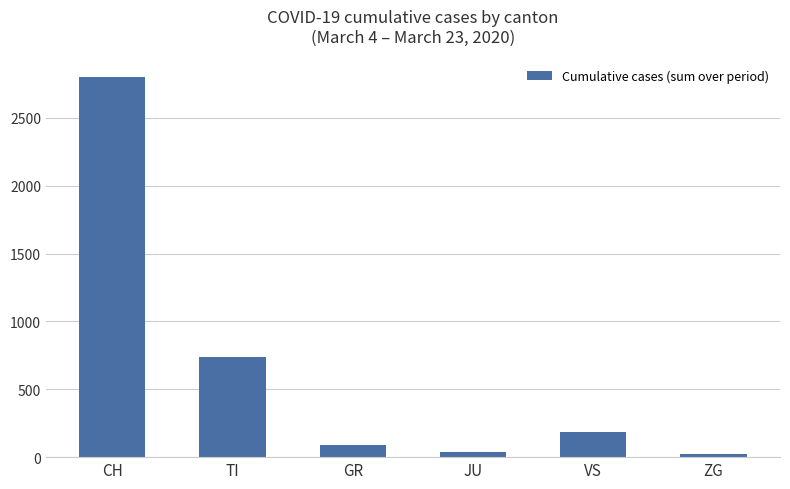

Between JU and CH, which is larger?

CH